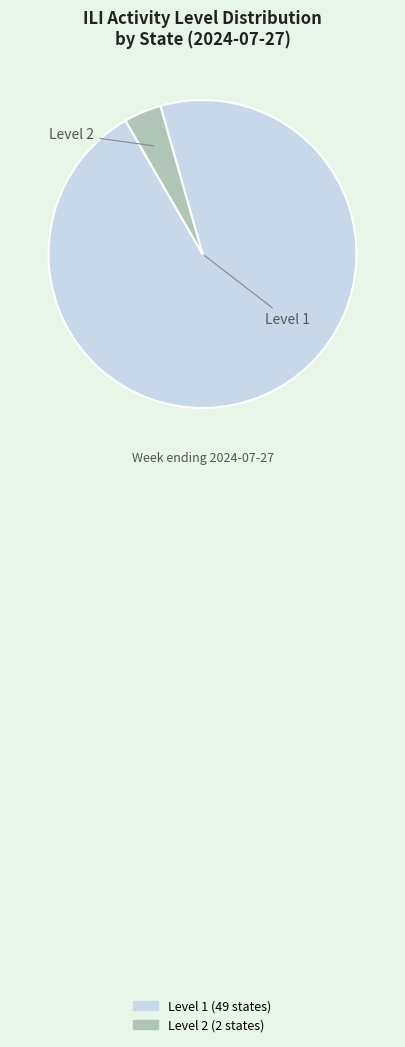

What is the ratio of the value at Level 1 to the value at Level 2?

24.5